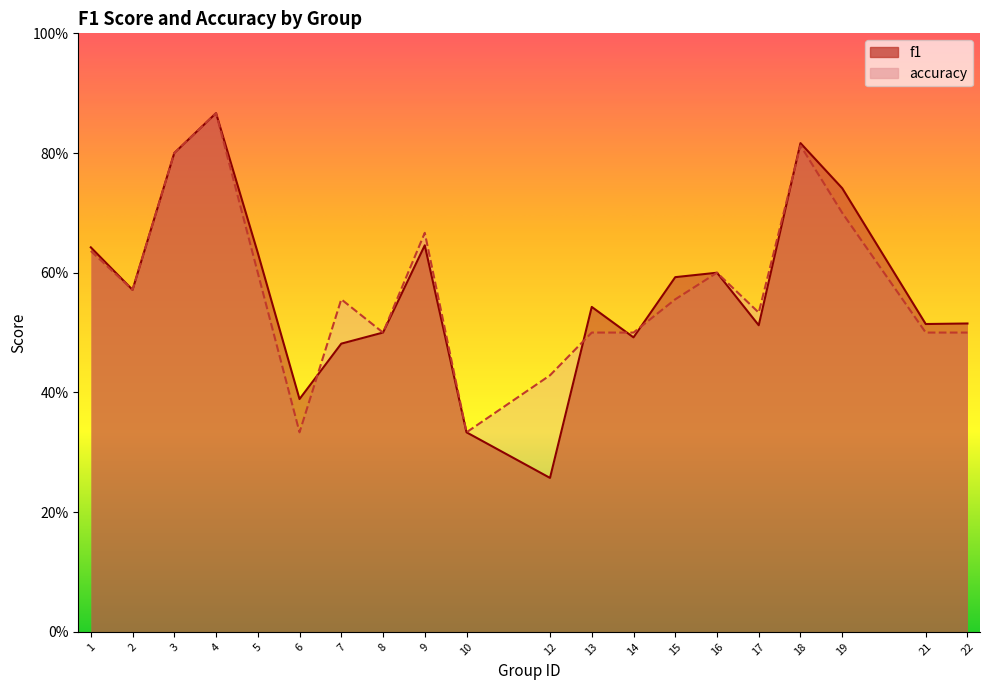

Where is the first local minimum for f1?

2